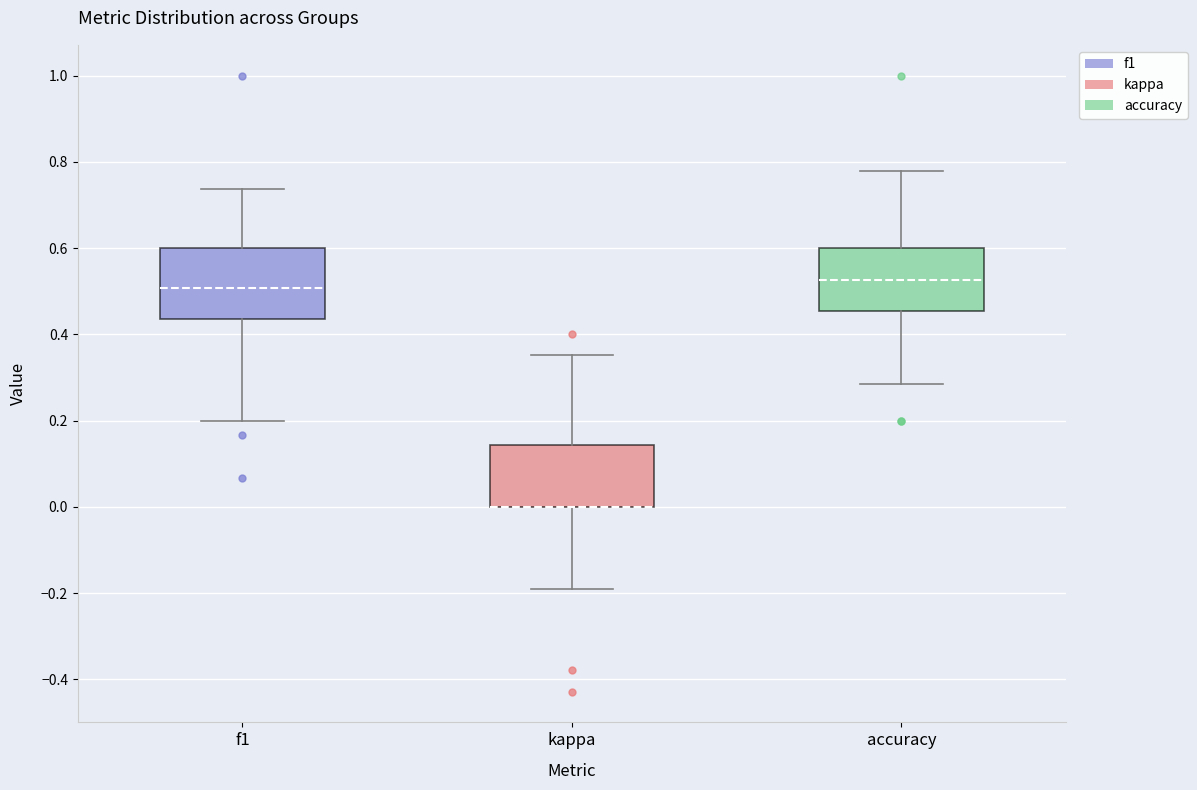

Reading left to right, transcribe this box plot: for each box, give where its median line is, the range the box spans, and where its two whiskers end, as read against the y-axis. The values are not printed on the chart, so give them approximately, as read against the axis.

f1: median 0.50, box 0.44 to 0.60, whiskers 0.20 to 0.74
kappa: median 0.00 (drawn on the box's lower edge), box 0.00 to 0.14, whiskers -0.20 to 0.36
accuracy: median 0.52, box 0.46 to 0.60, whiskers 0.28 to 0.78